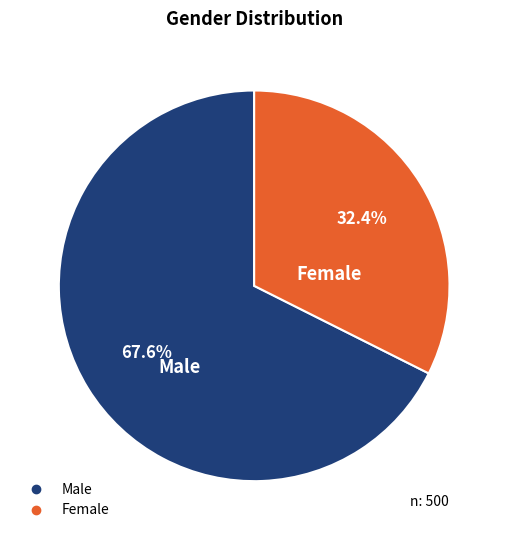

Which has a higher value, Male or Female?

Male